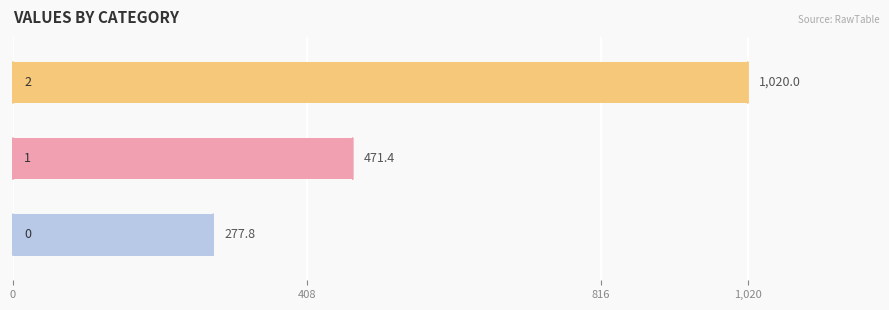

What is the greatest value displayed?

1020.0